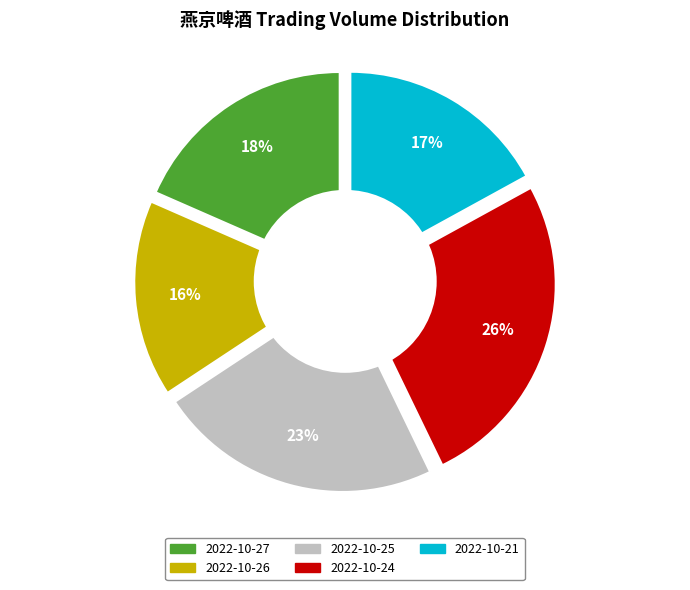

What is the change in value from 2022-10-27 to 2022-10-24?

+6817